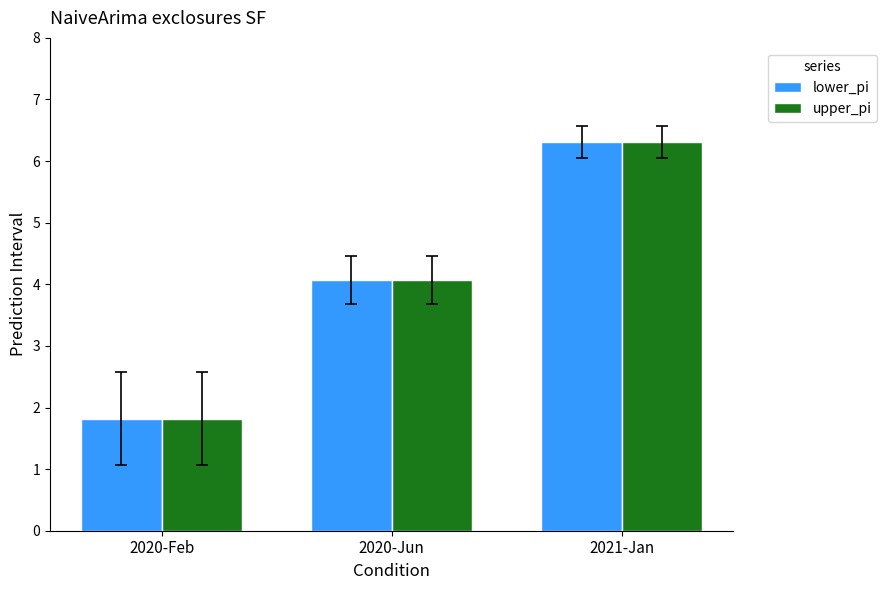

Rank the categories by lower_pi value from highest to lowest.

2021-Jan, 2020-Jun, 2020-Feb